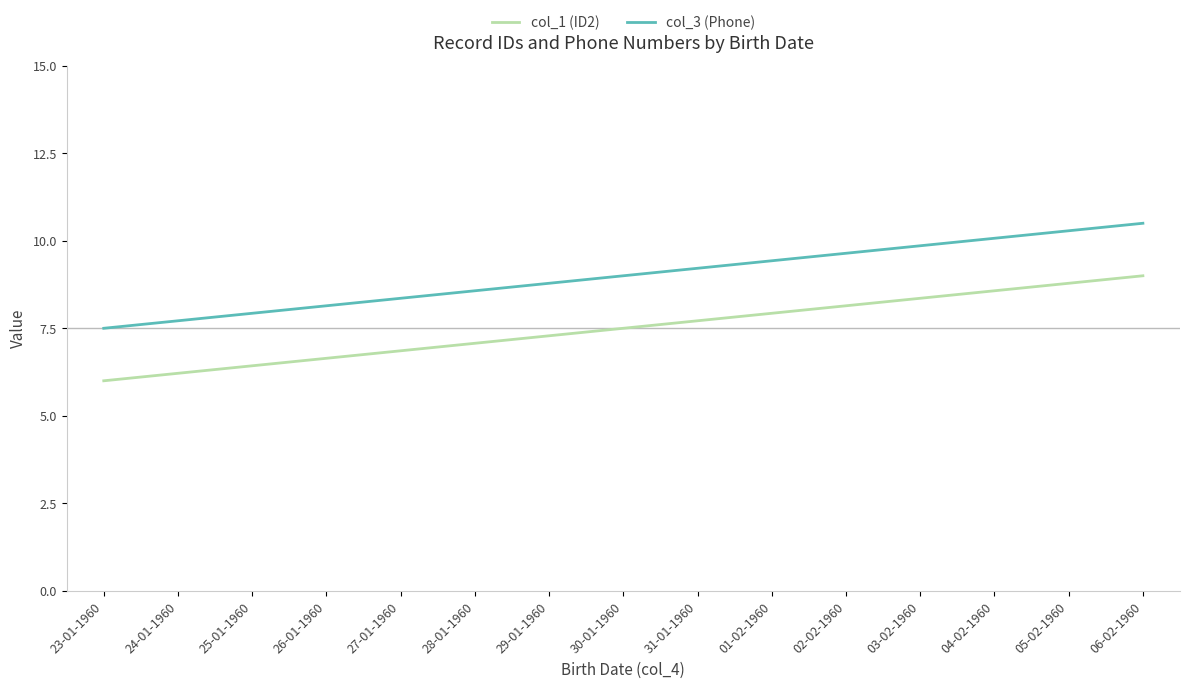

True or false: col_3 (Phone) has more than 0 interior local peaks.

False